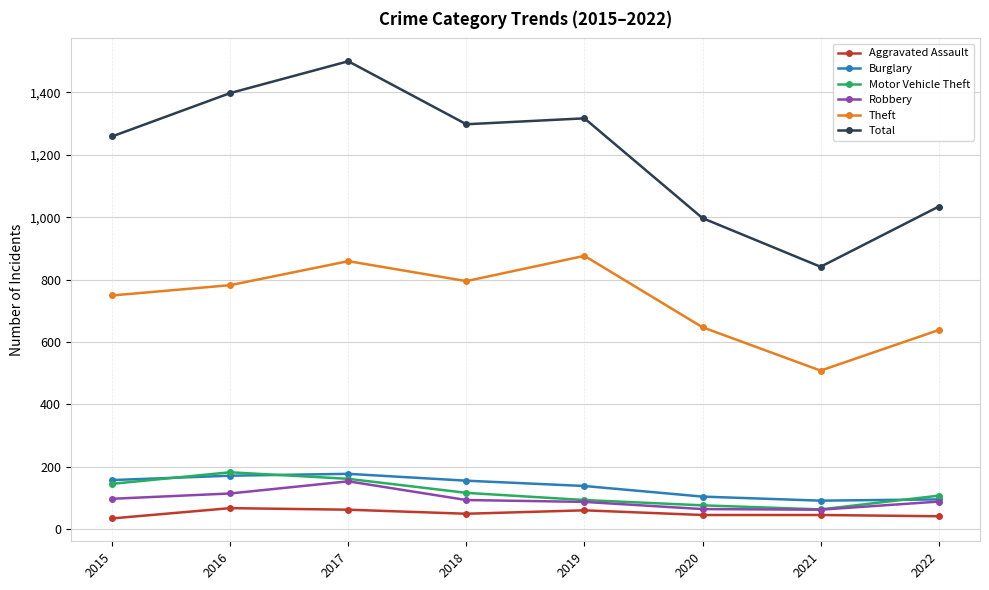

What is the average value of the Total series?

1206